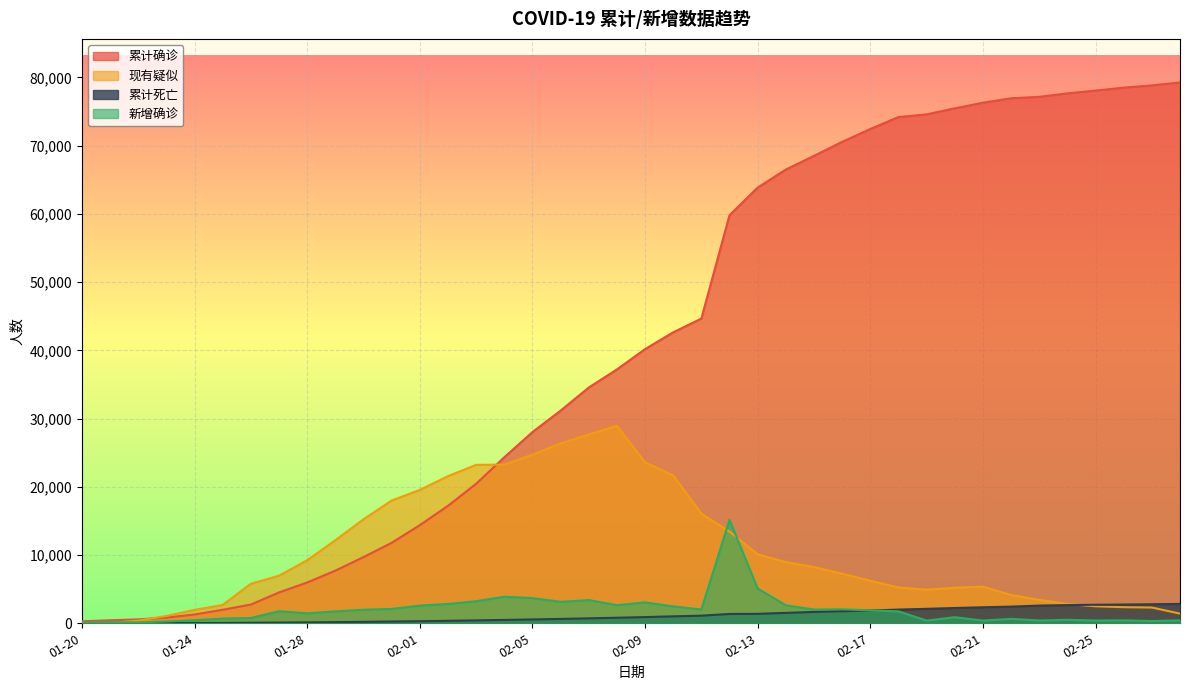

Which category has the highest value in the 累计死亡 series?

02-28